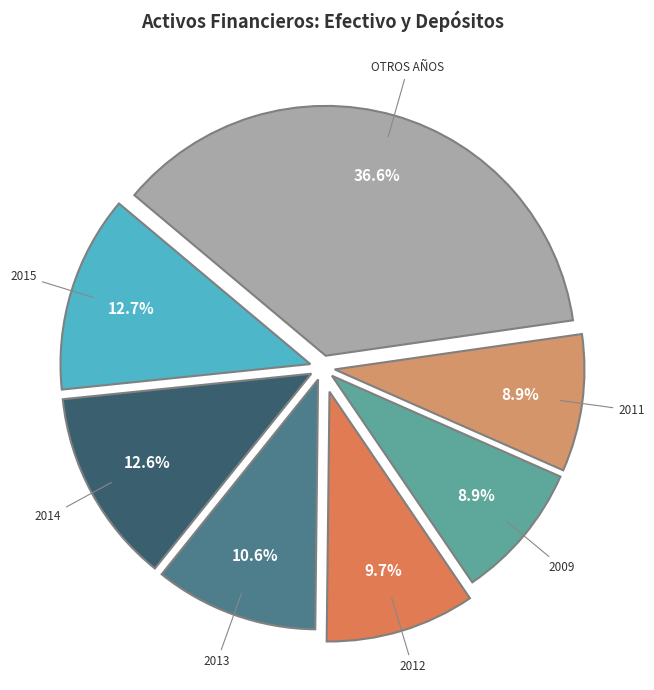

How many segments does this pie chart have?

7